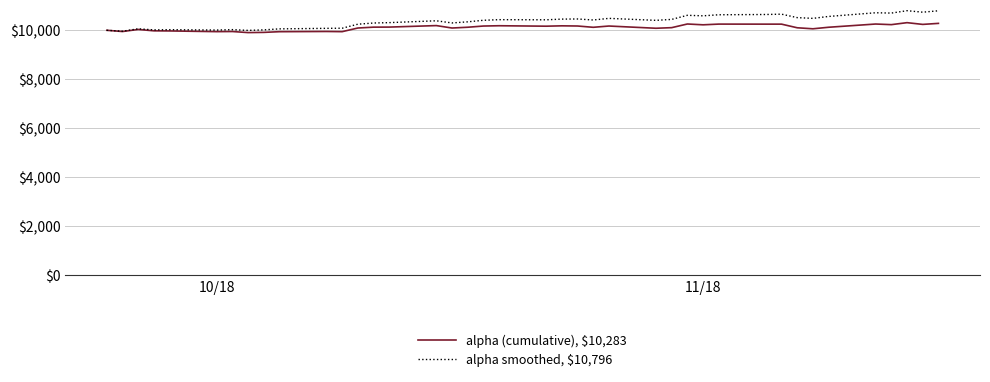

What is the maximum value for alpha smoothed, $10,796?

10800.2